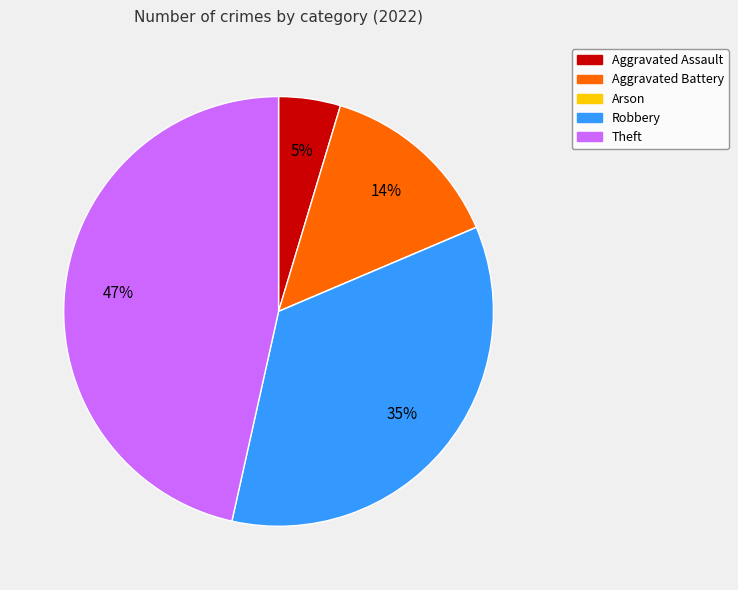

To the nearest percent, what percentage of the pie is Robbery?

35%